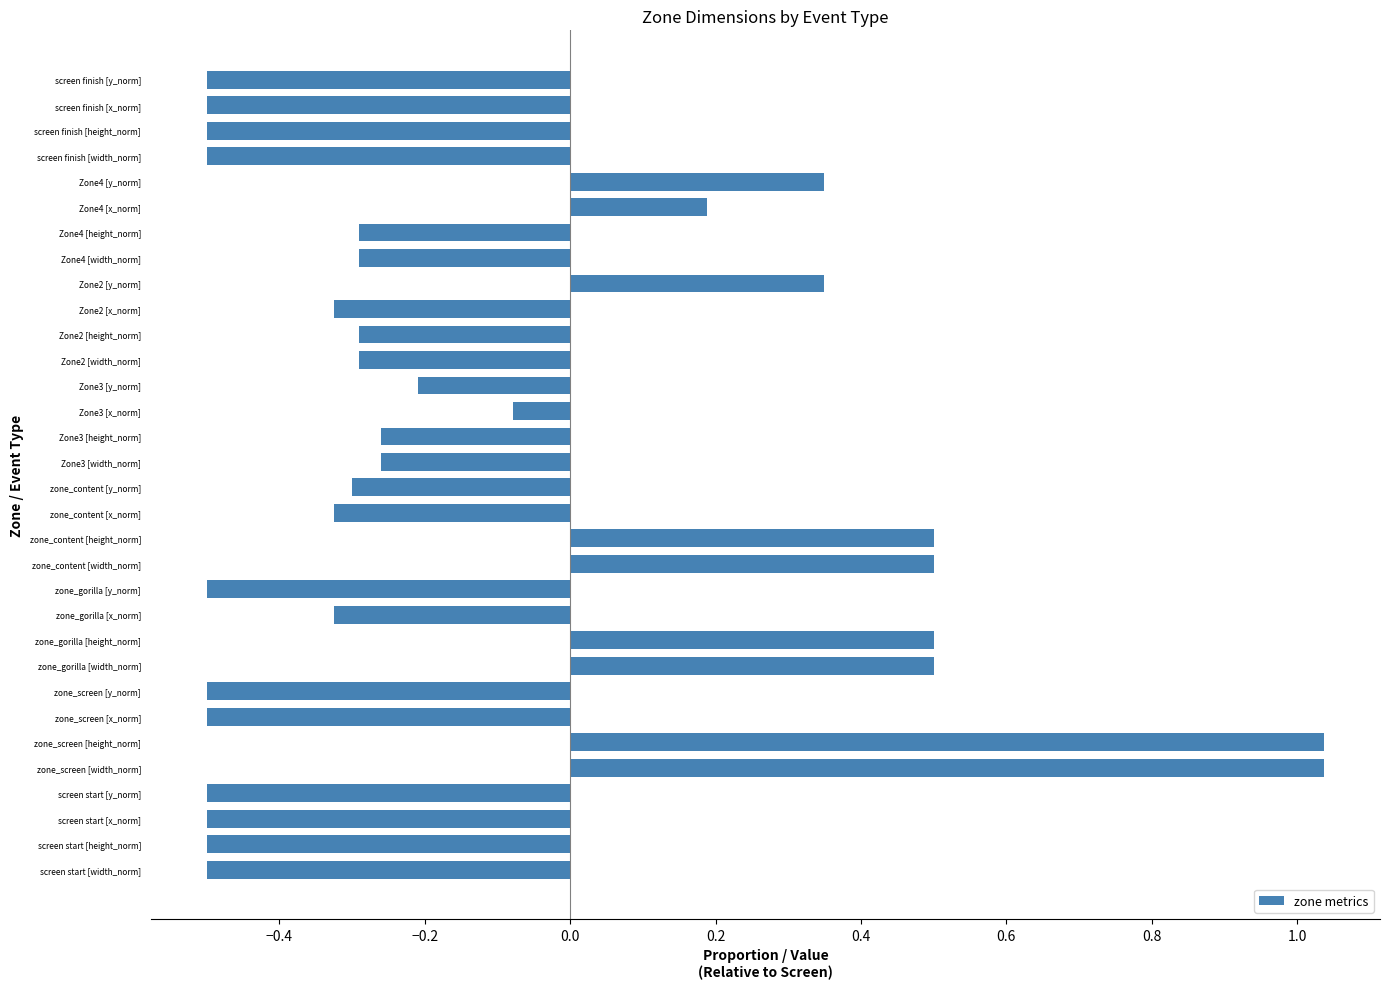

What is the sum of the values at zone_screen [y_norm] and screen finish [y_norm]?

-1.0